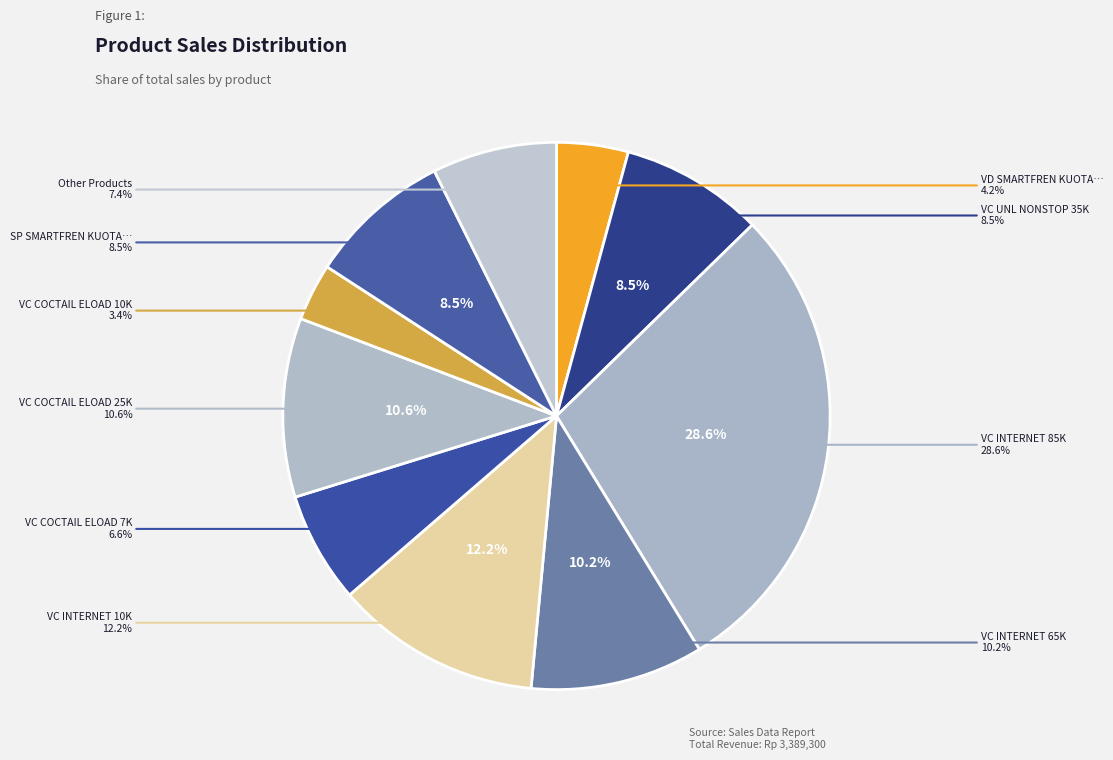

Does any single category account for the majority?

No